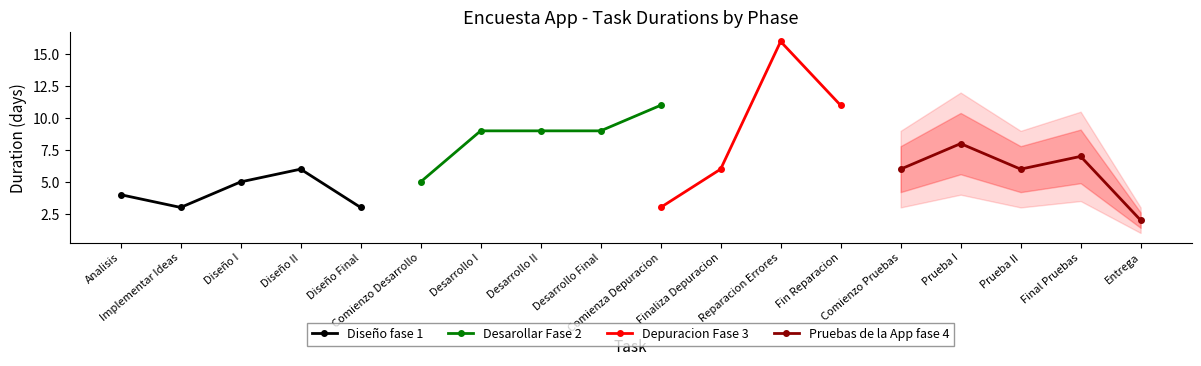

Read the Pruebas de la App fase 4 value at Comienzo Pruebas.

6